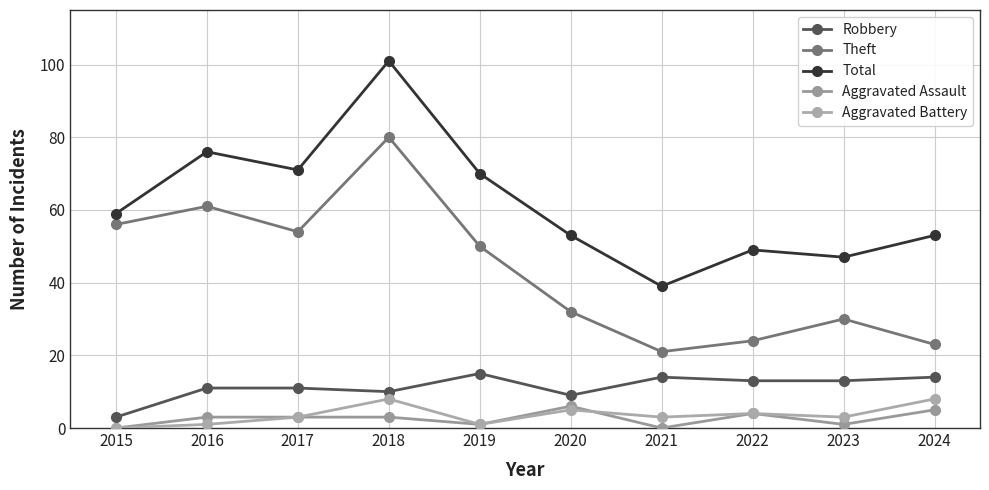

How many intersections are there between Aggravated Assault and Aggravated Battery?

1